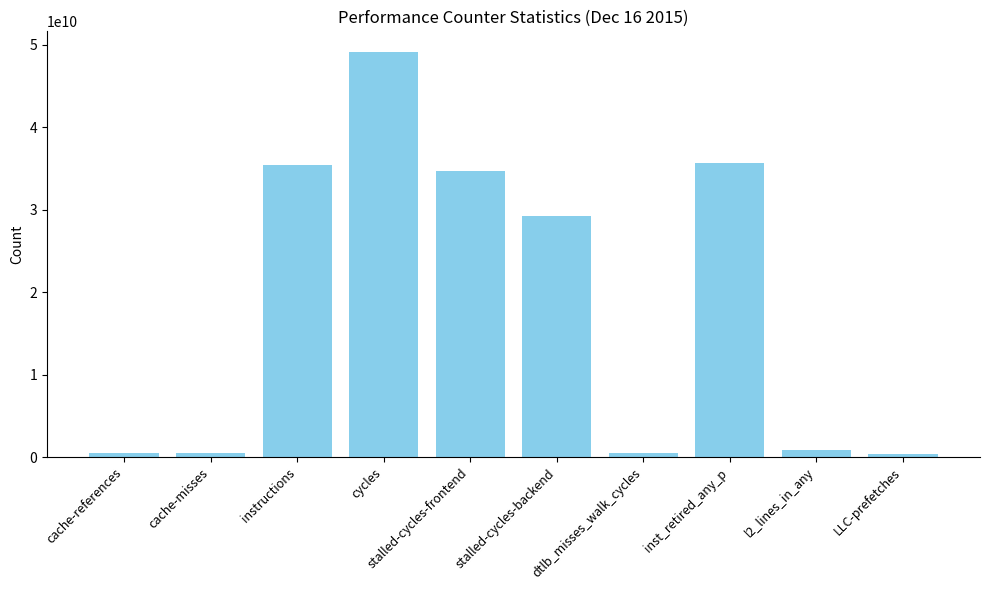

What is the change in value from instructions to stalled-cycles-backend?

-6233926182